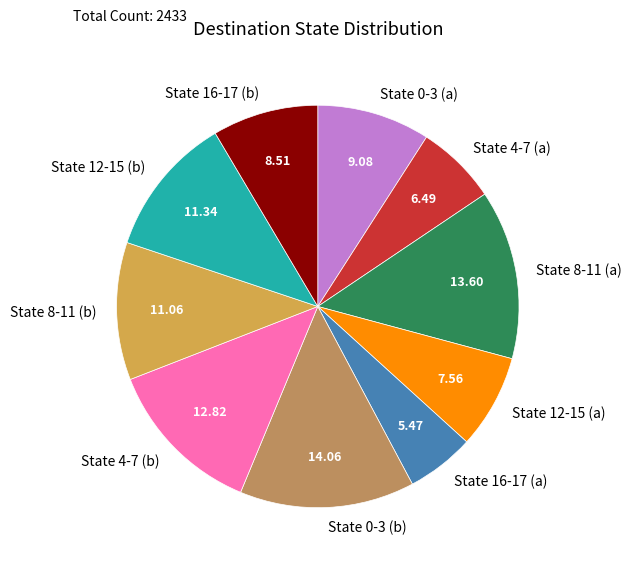

How many slices are in this pie chart?

10